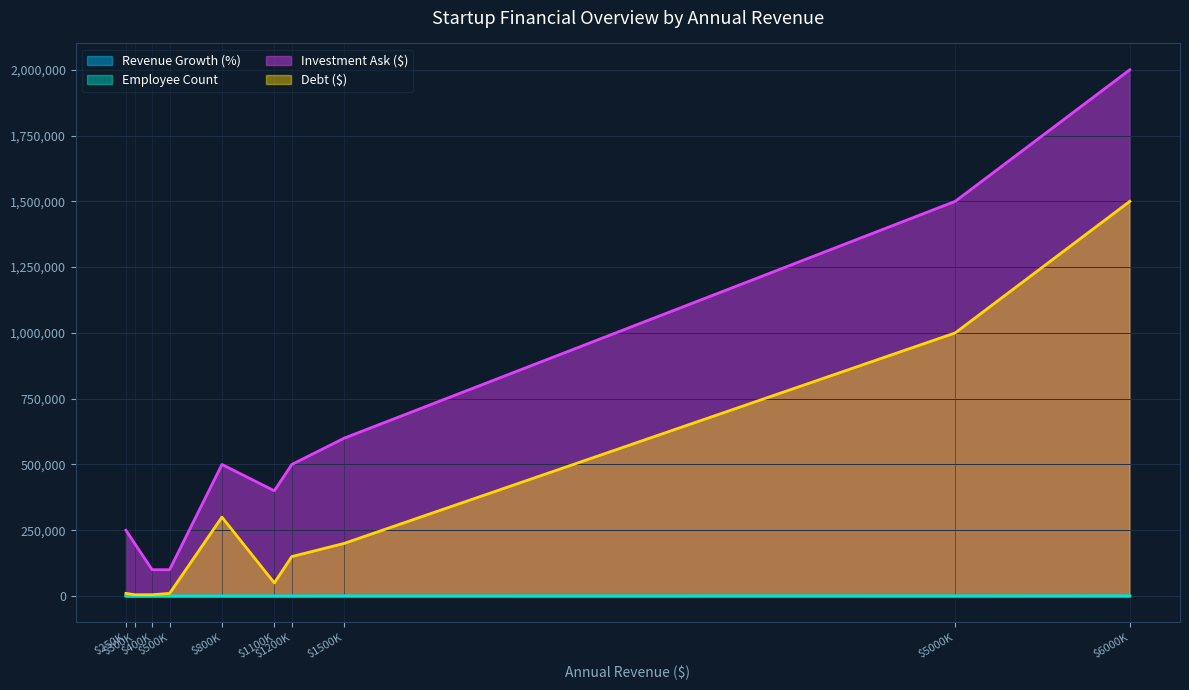

What is the sum of all Revenue Growth (%) values?

233